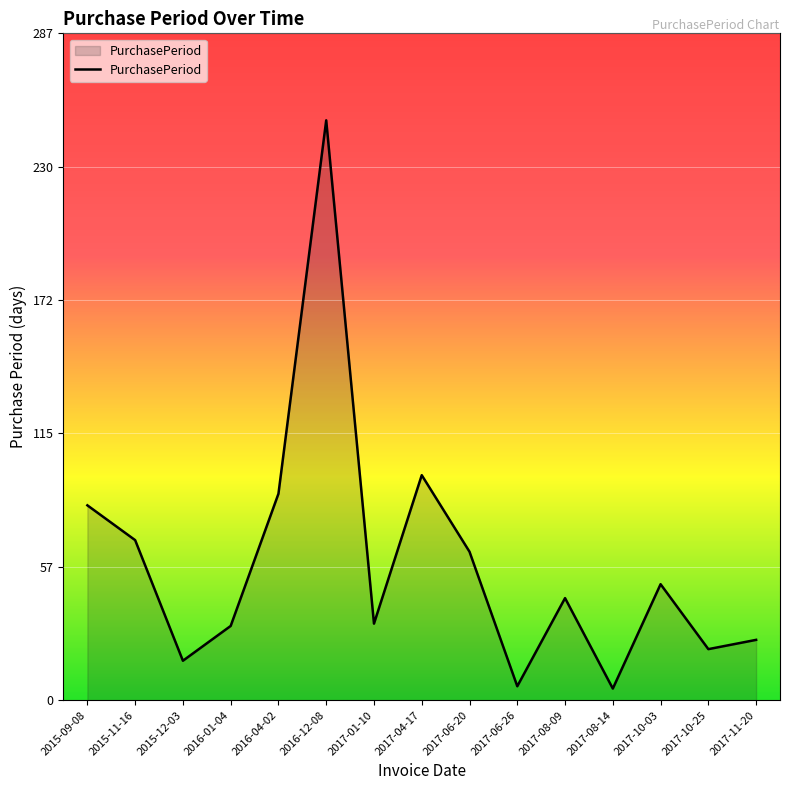

The chart shows a value of 21 at 2016-01-04. True or false?

False